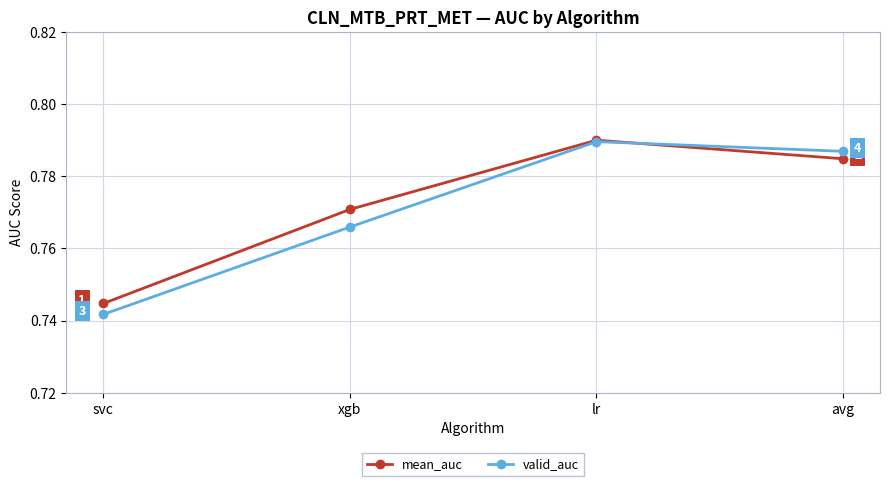

The valid_auc series shows 0.4 at avg. True or false?

False